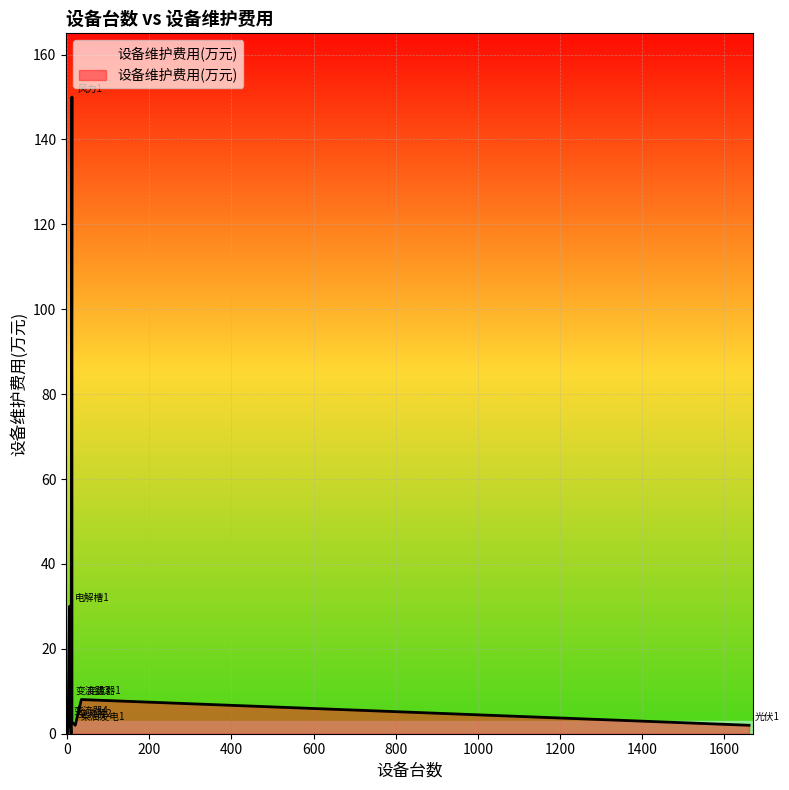

Rank the categories by value from highest to lowest.

风力1, 电解槽1, 变流器1, 变流器3, 变流器4, 变流器2, 柴油发电1, 光伏1, 锂电池1, 双向变流器1, 传输线1